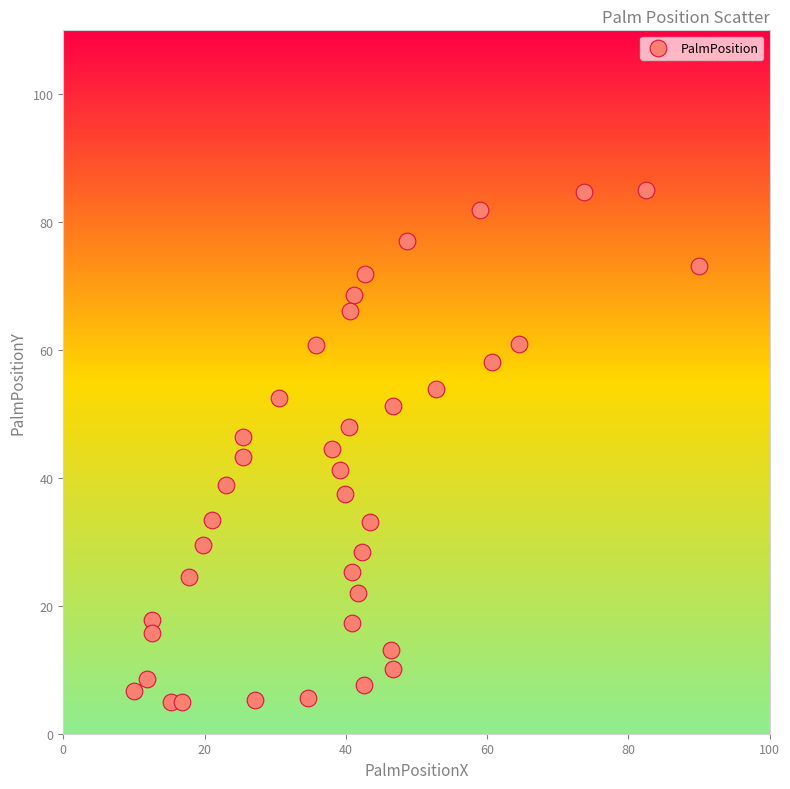

What is the range of Y values (max minus min)?

80.0